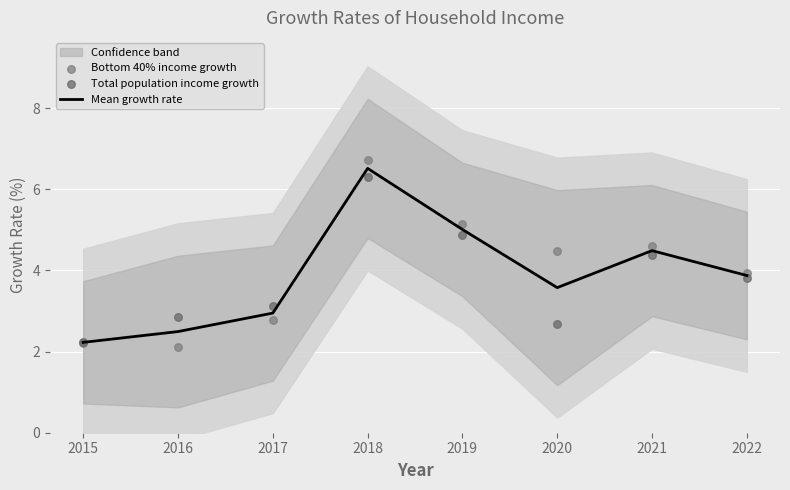

Which series reaches the maximum Y coordinate?

Bottom 40% income growth